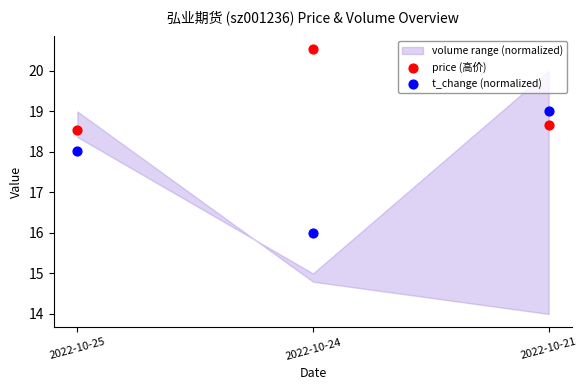

Which series has the widest spread of Y values?

t_change (normalized)